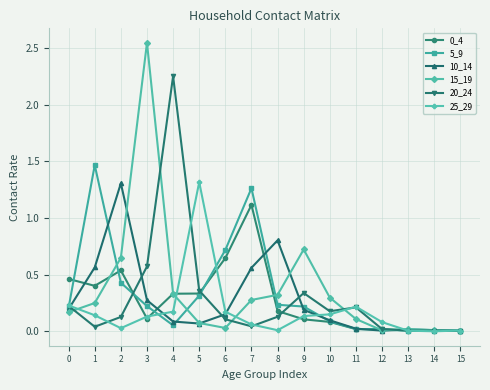

True or false: 5_9 has more than 1 points higher than both neighbors.

True